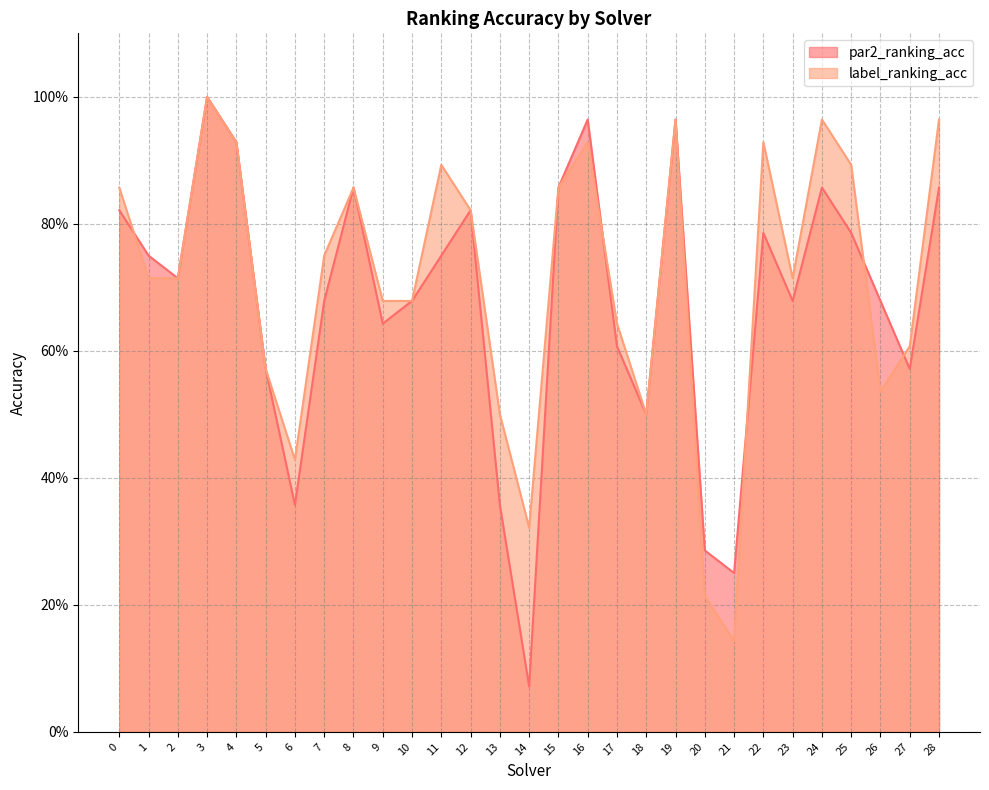

Is it true that par2_ranking_acc equals 0.9 at 8?

True